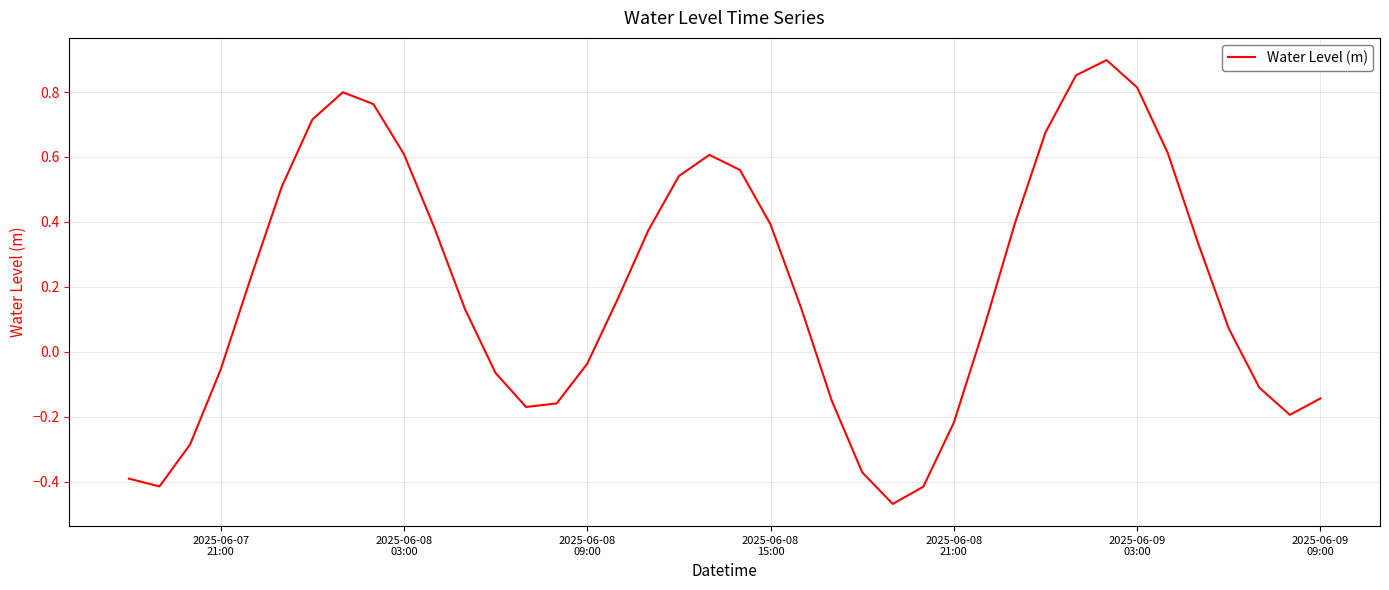

What is the difference between the maximum and minimum values?

1.4